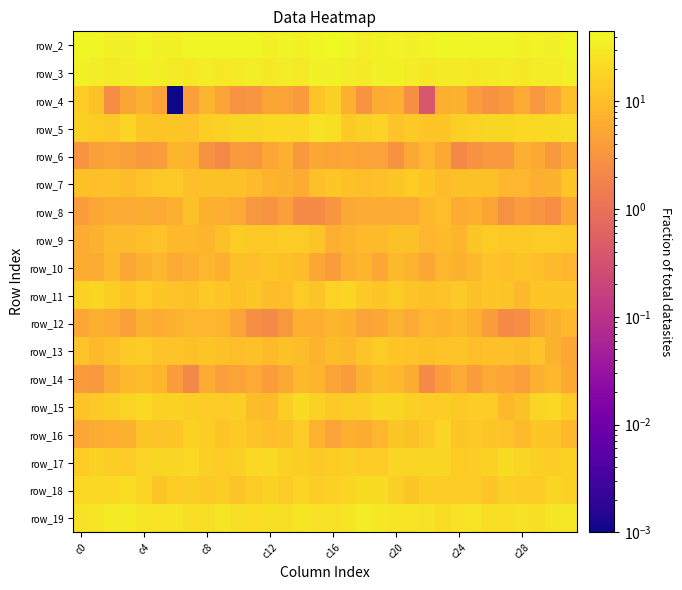

At which category is the sum across all series the highest?

c4